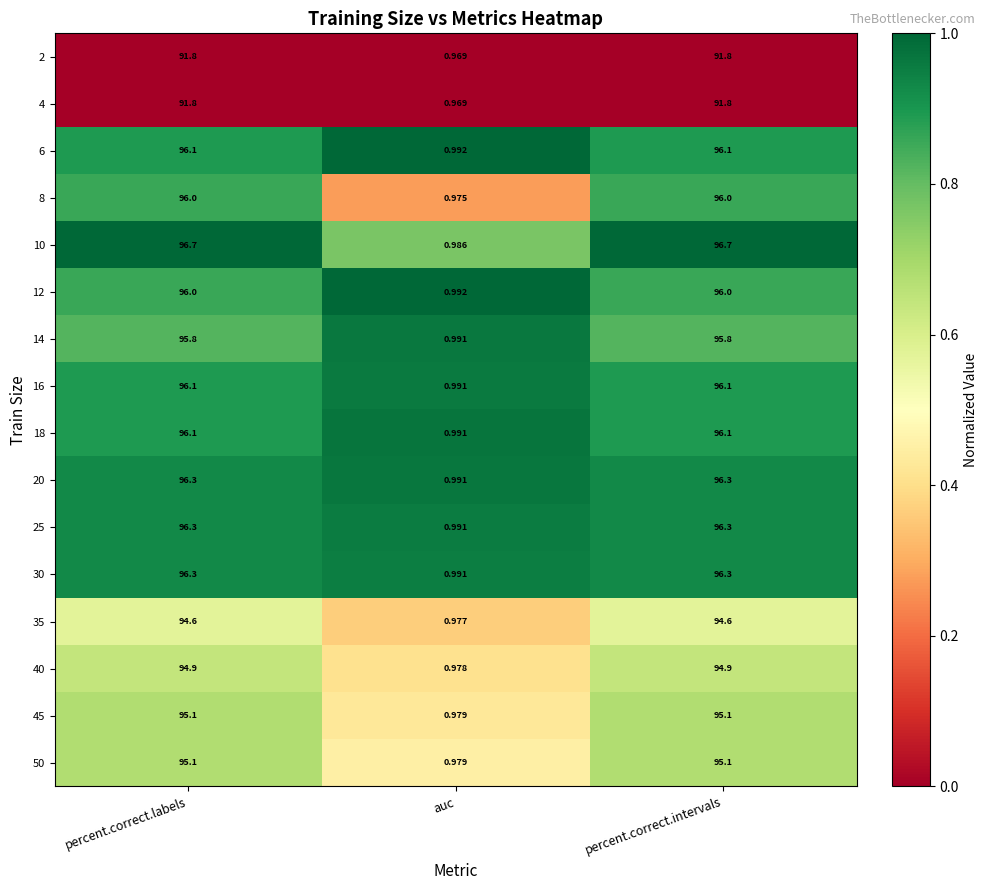

Where is 45 nearest to the value 48?

auc